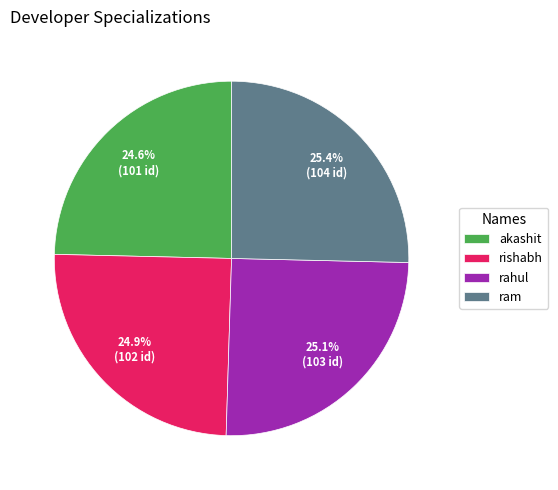

What is the total percentage of ram and akashit?

50.0%